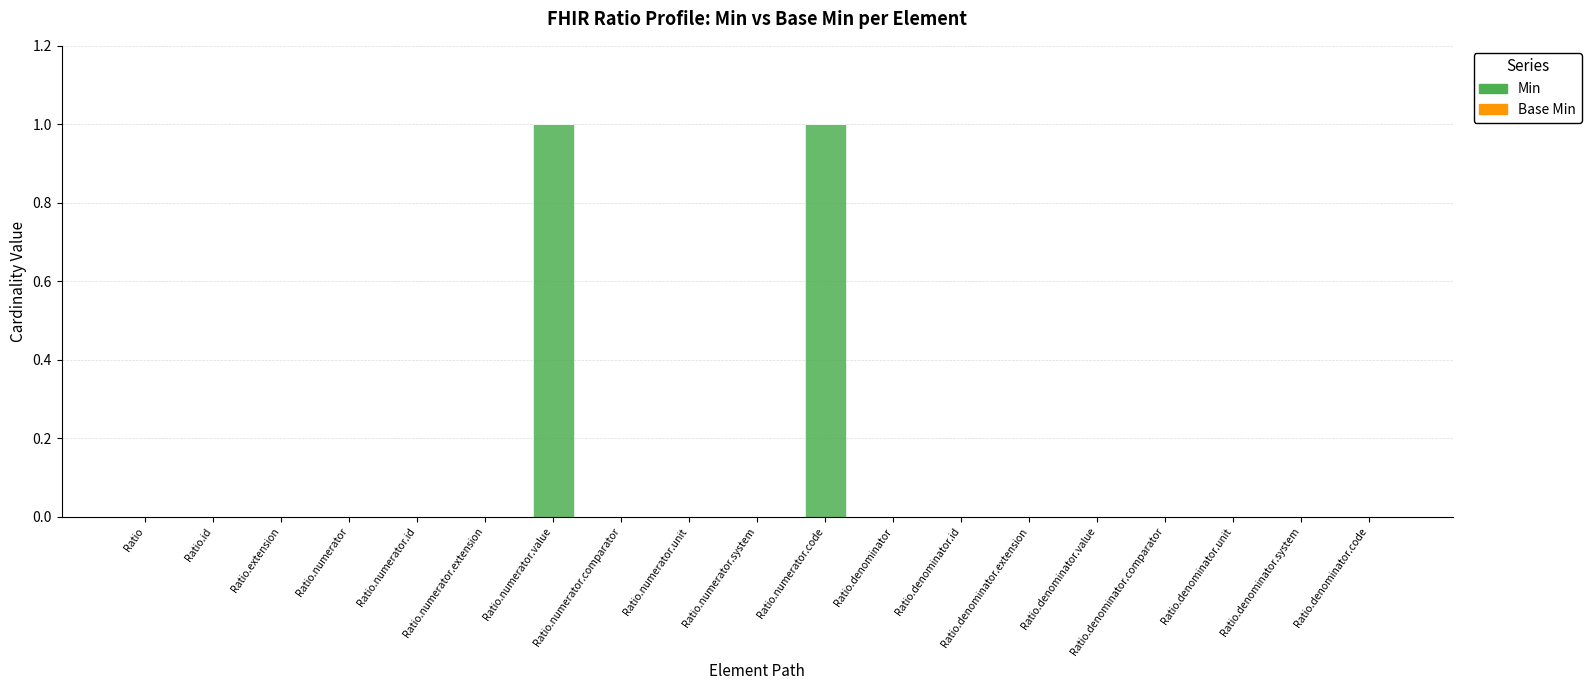

Between Ratio.denominator.system and Ratio.numerator.code, which is larger?

Ratio.numerator.code